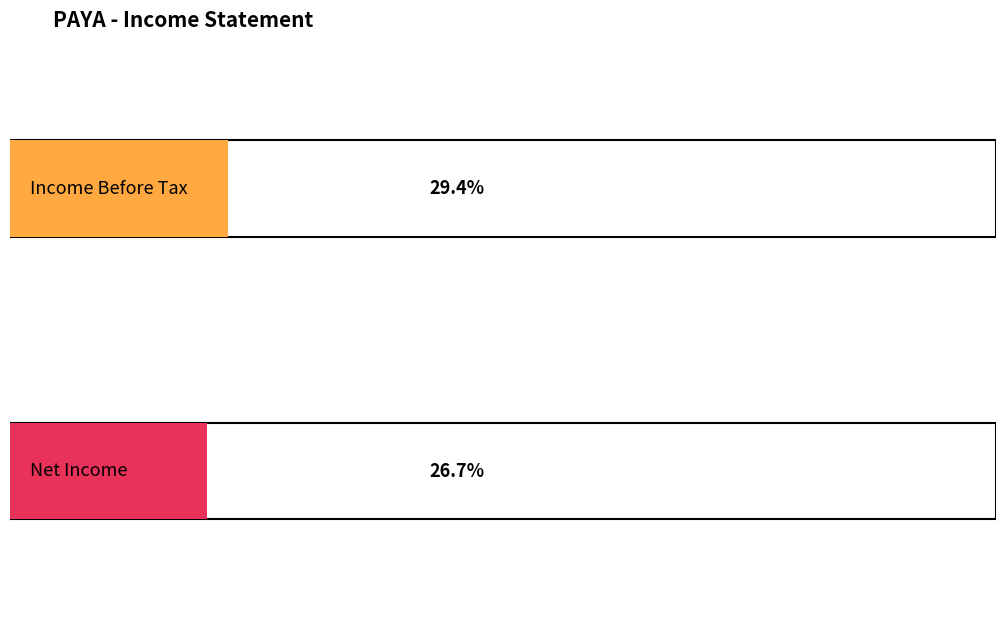

The Net Income series shows 2 at 1.0. True or false?

False